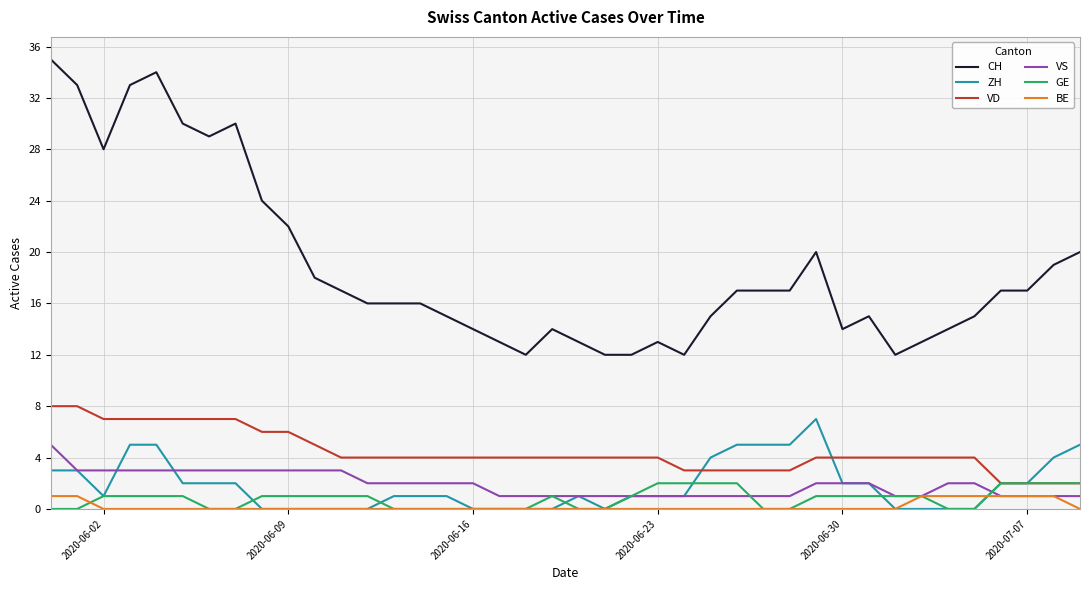

True or false: CH and VD intersect in this chart.

False